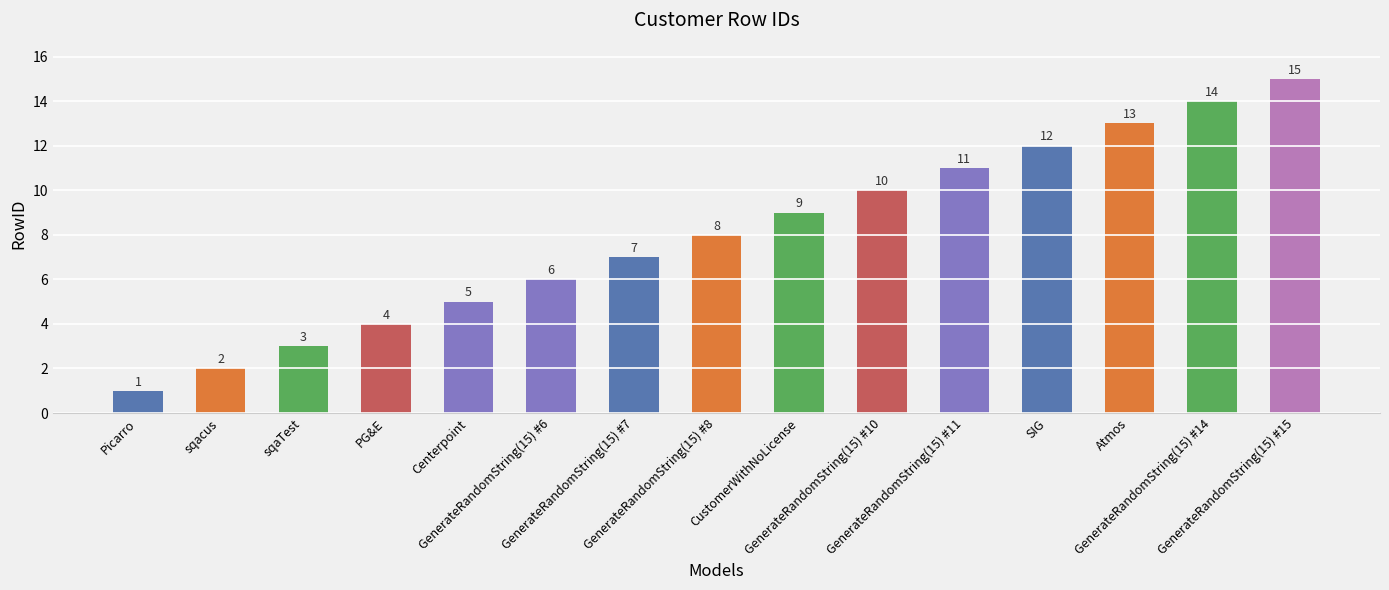

Which category has the lowest value across all series?

Picarro